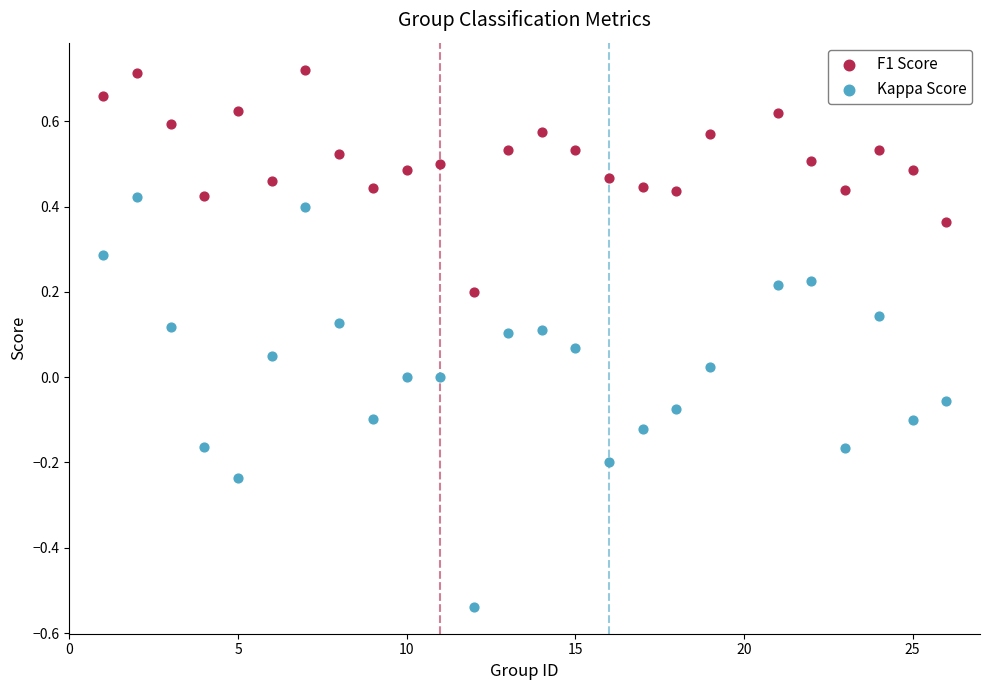

Across all data points, what is the range of X values (max minus min)?

25.0